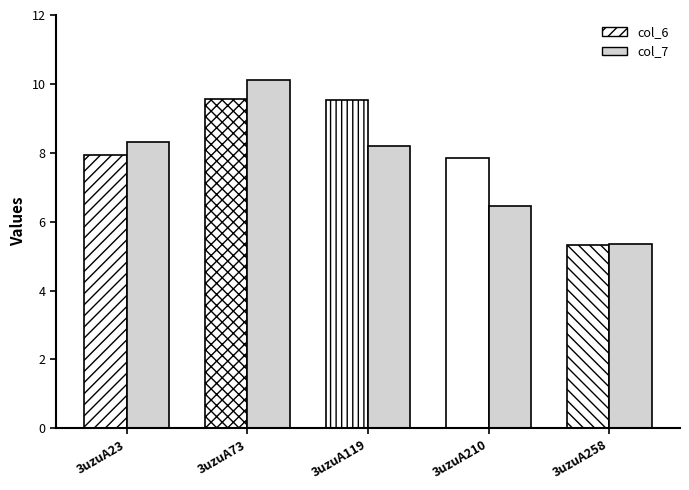

List the labels in order of col_6 value, smallest first.

3uzuA258, 3uzuA210, 3uzuA23, 3uzuA119, 3uzuA73